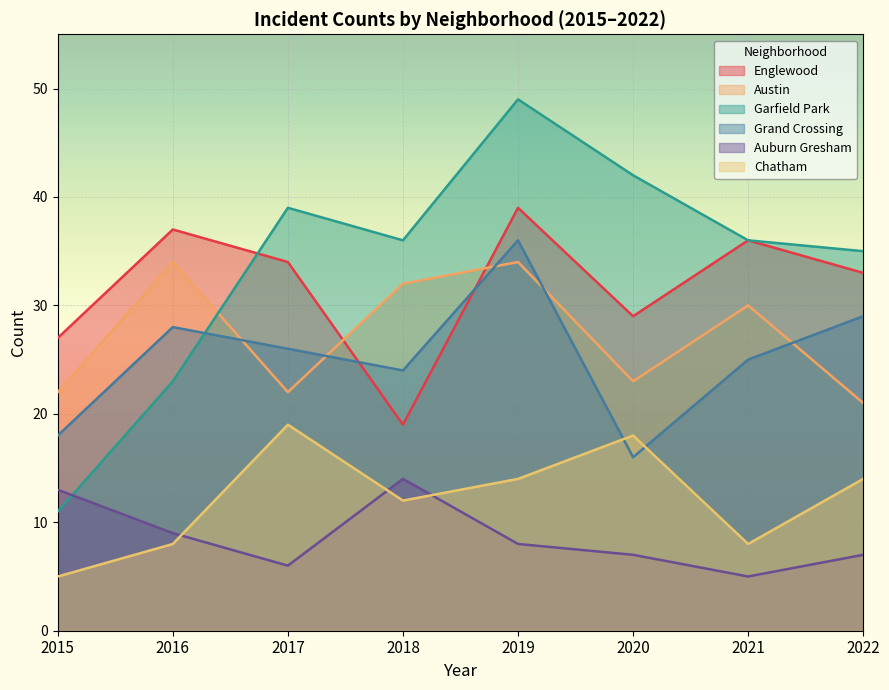

What value does the Austin series have at 2015, to the nearest 5?

20